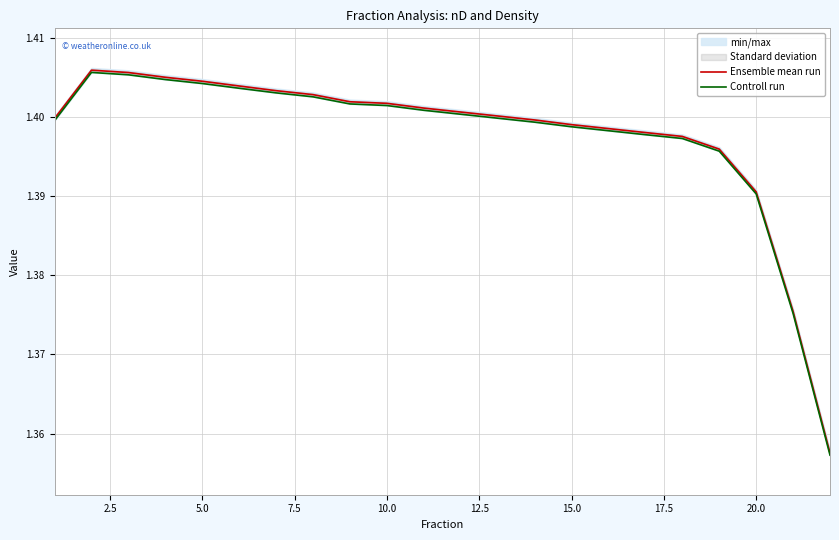

Which series has the largest range (max minus min)?

Ensemble mean run